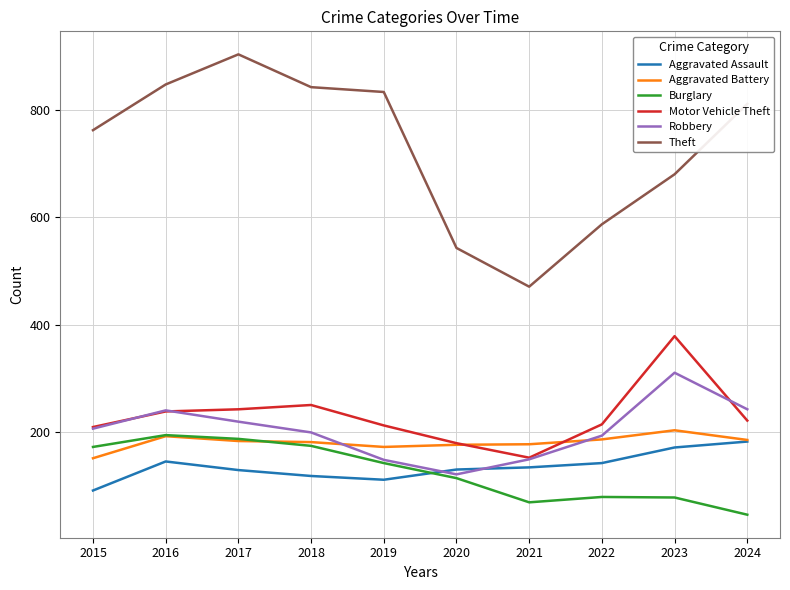

True or false: Theft and Aggravated Assault cross at least once.

False